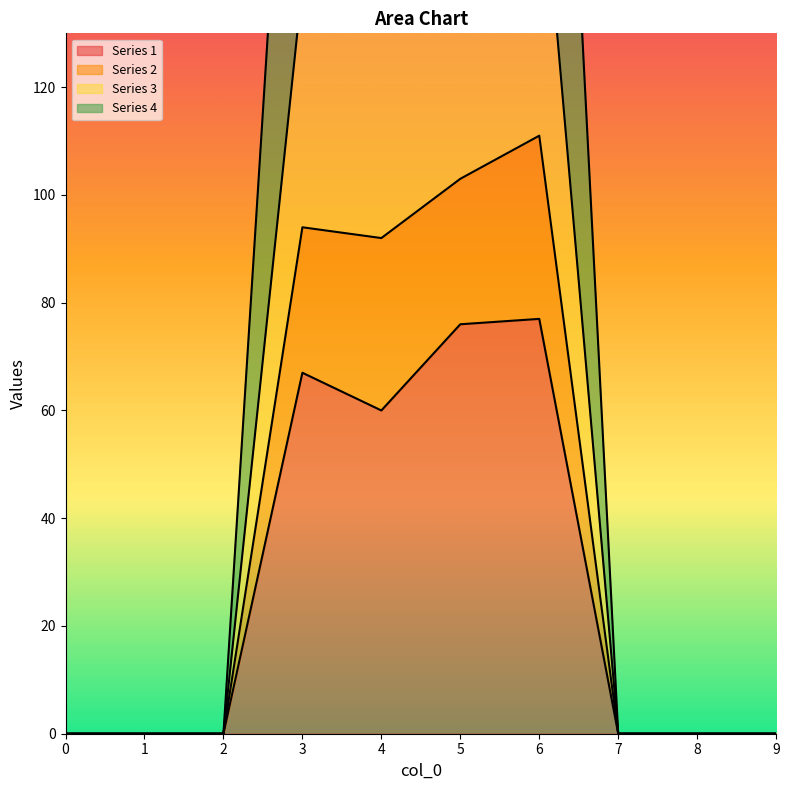

Where is 3 nearest to the value 142?

3